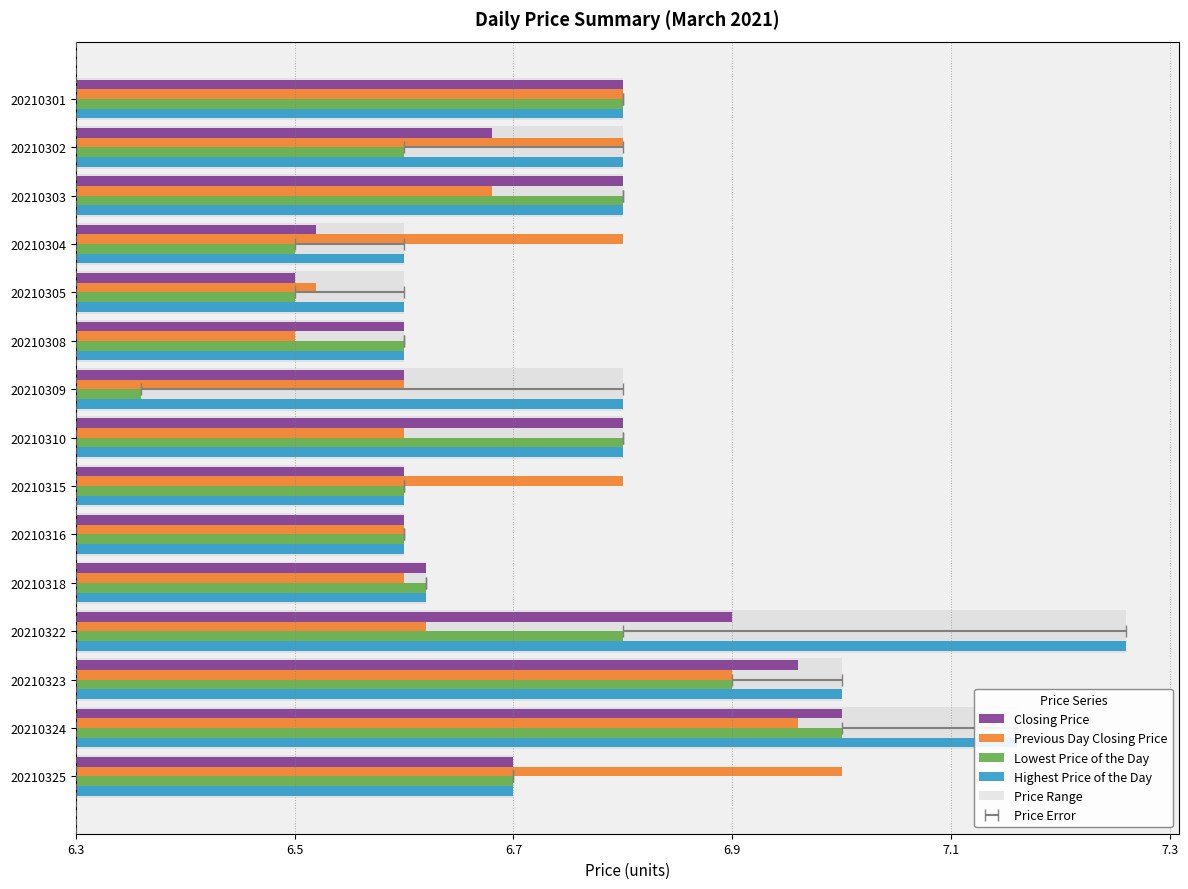

How many groups of bars are there?

15